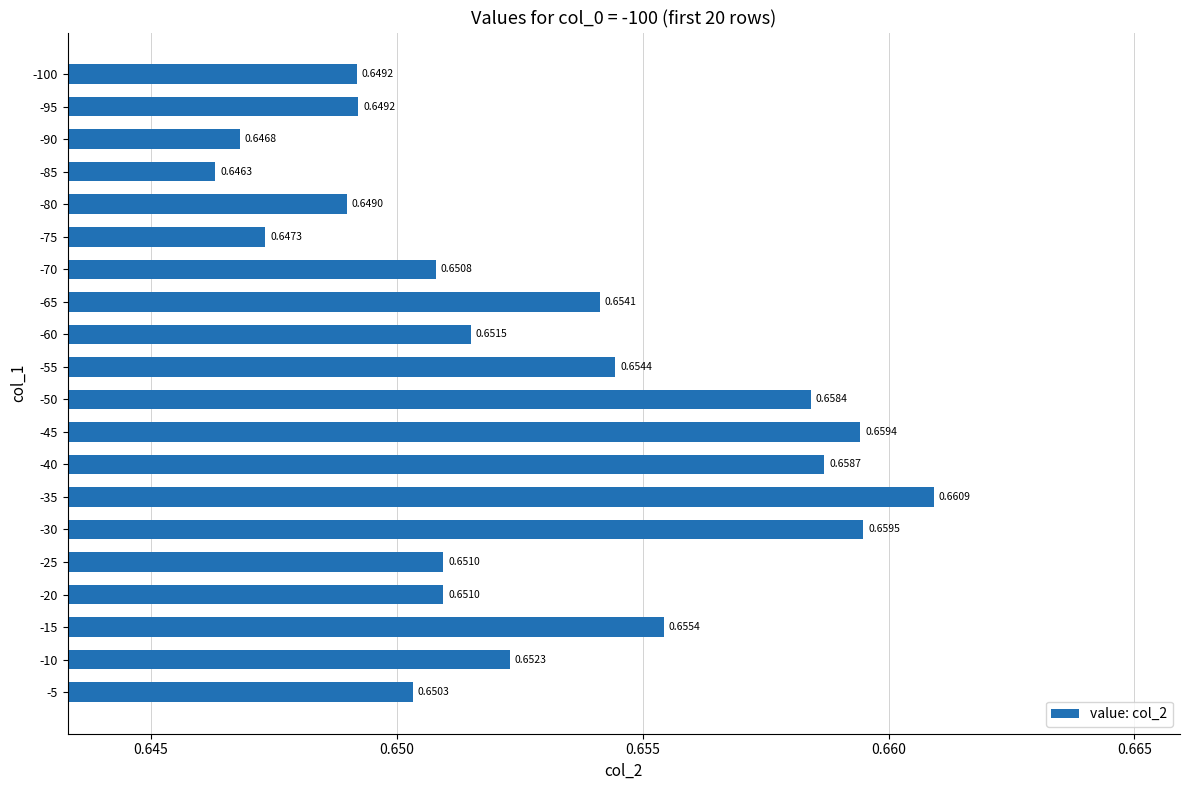

Which category has the highest value across all series?

-35